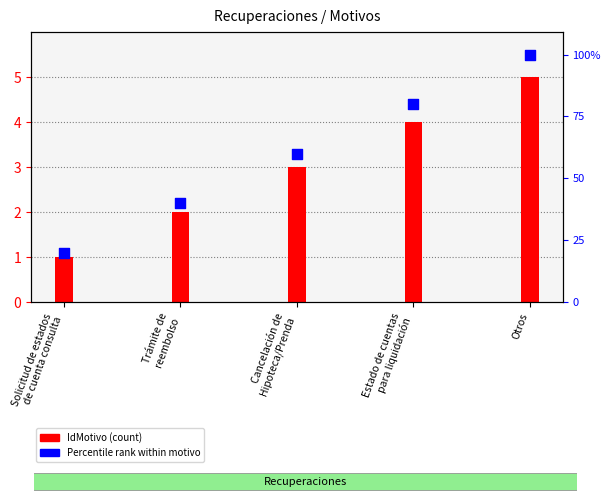

At how many categories does at least one series exceed 2?

4